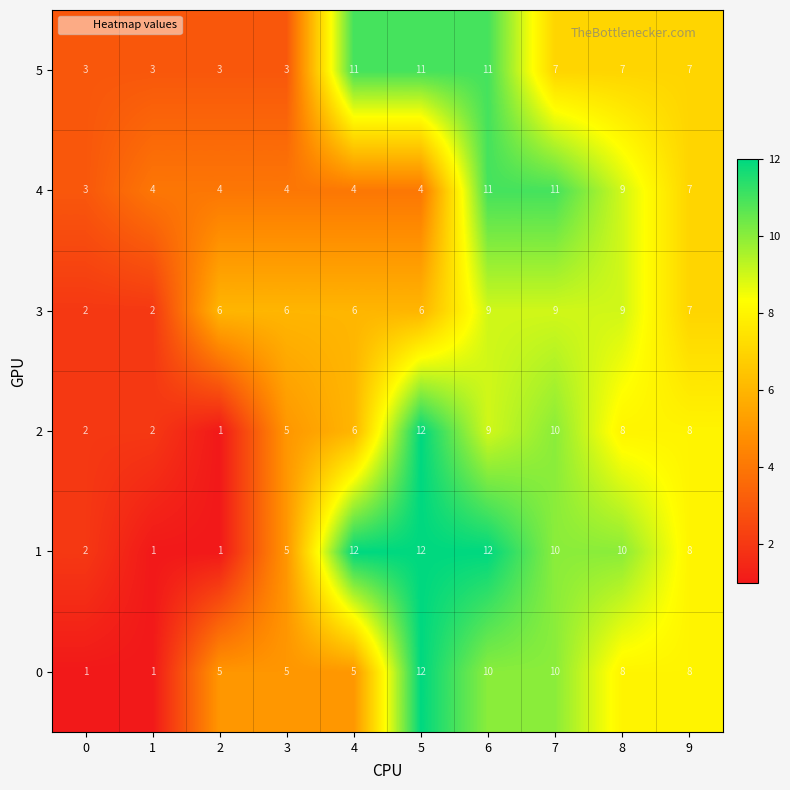

What is the spread (max minus min) of values at 8?

3